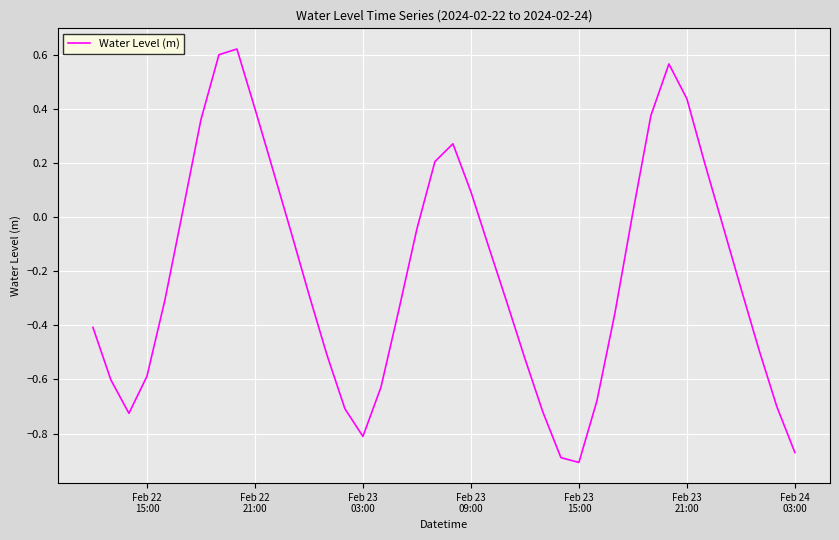

What is the sum of all values?

-8.5